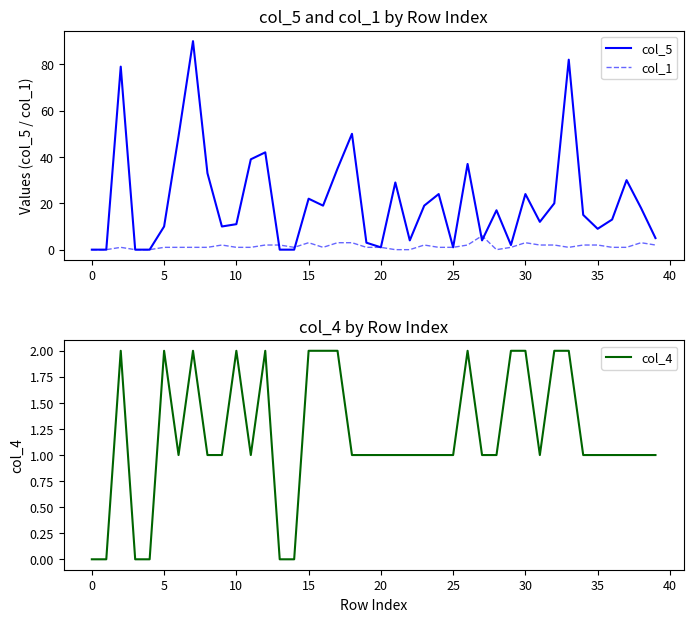

What is the average value of the col_4 series?

1